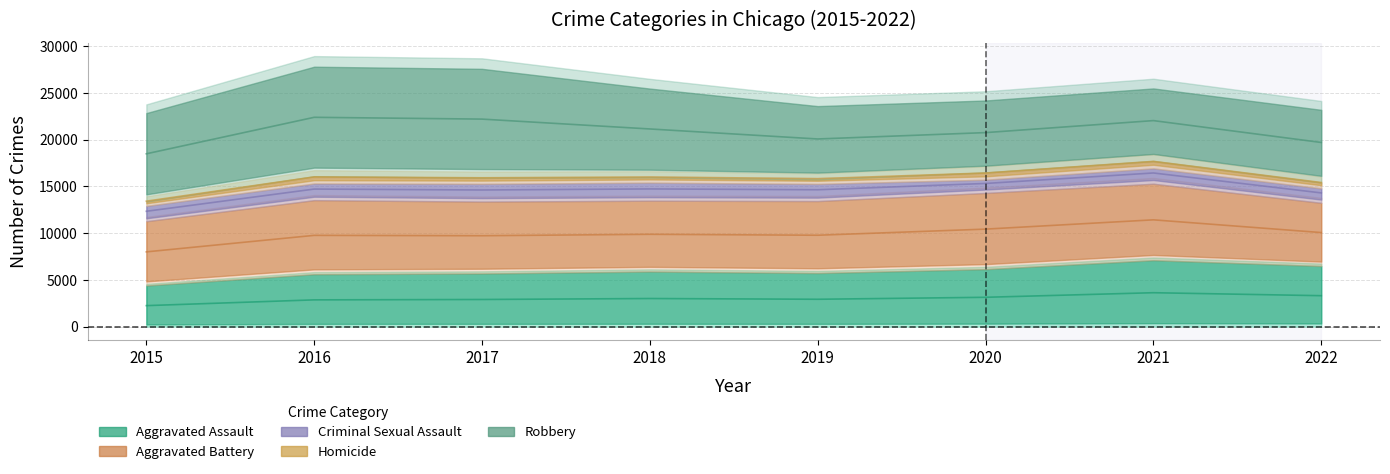

What is the total value across all series at 2020?

24672